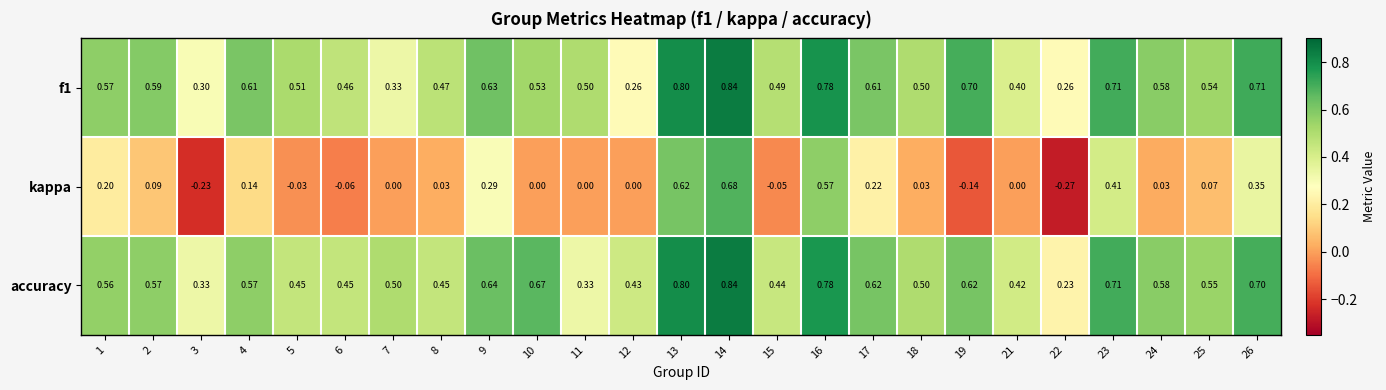

Between 17 and 22, which series saw the biggest shift?

kappa